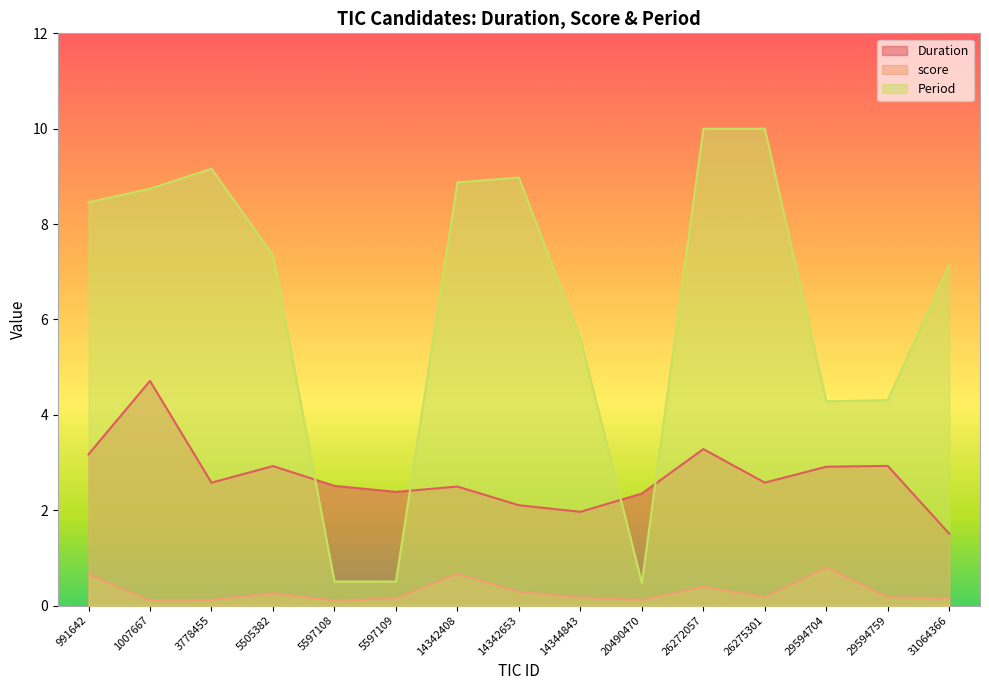

Between 26272057 and 29594704, which series saw the biggest shift?

Period